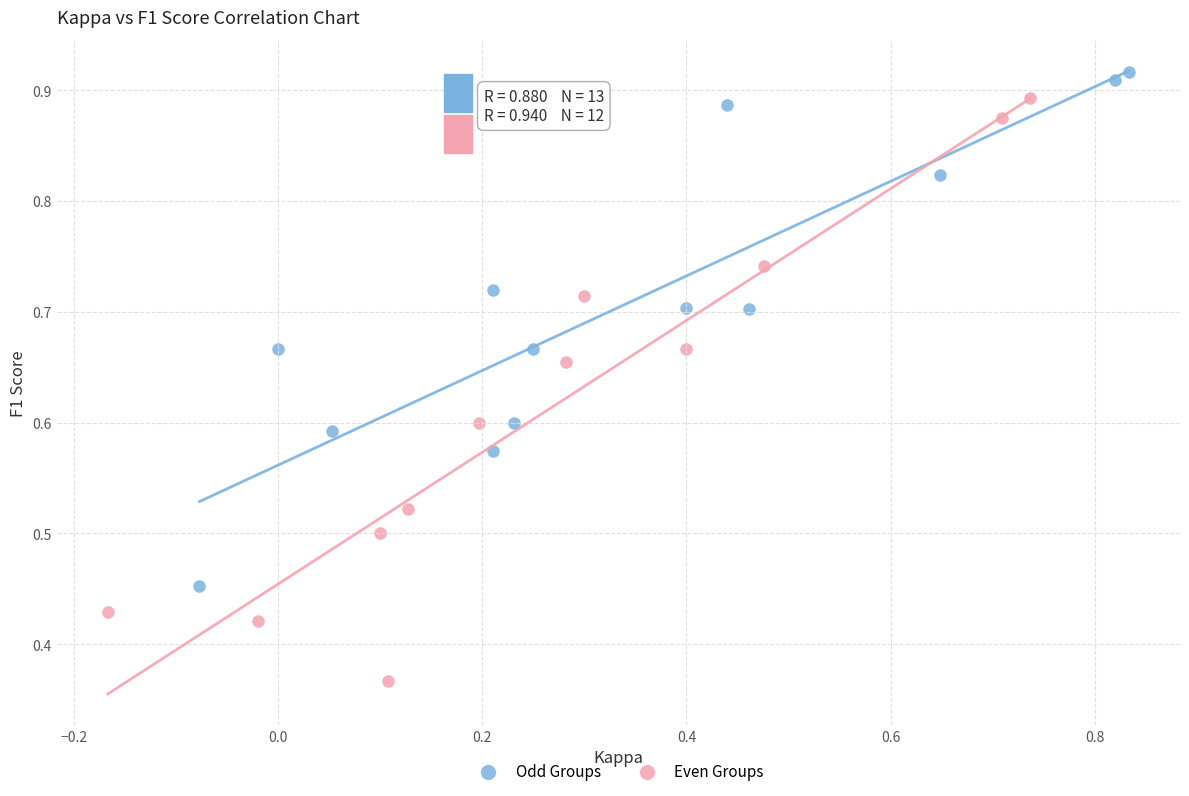

Which series has the widest spread of Y values?

Even Groups